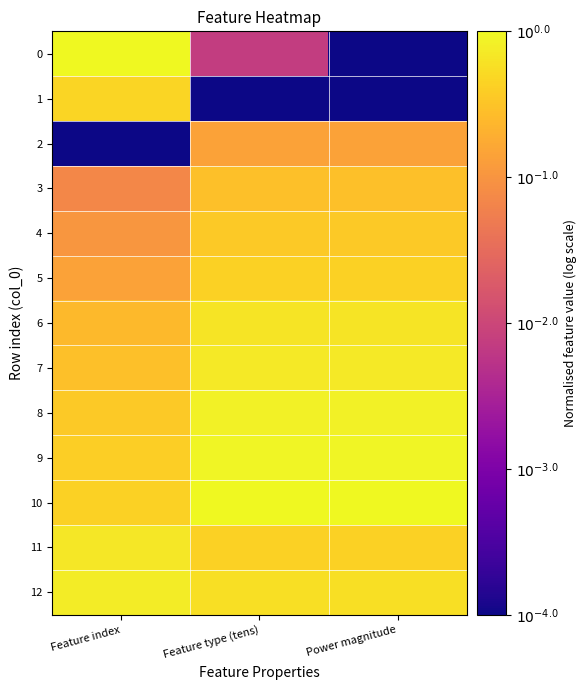

How many categories are shown in the chart?

3